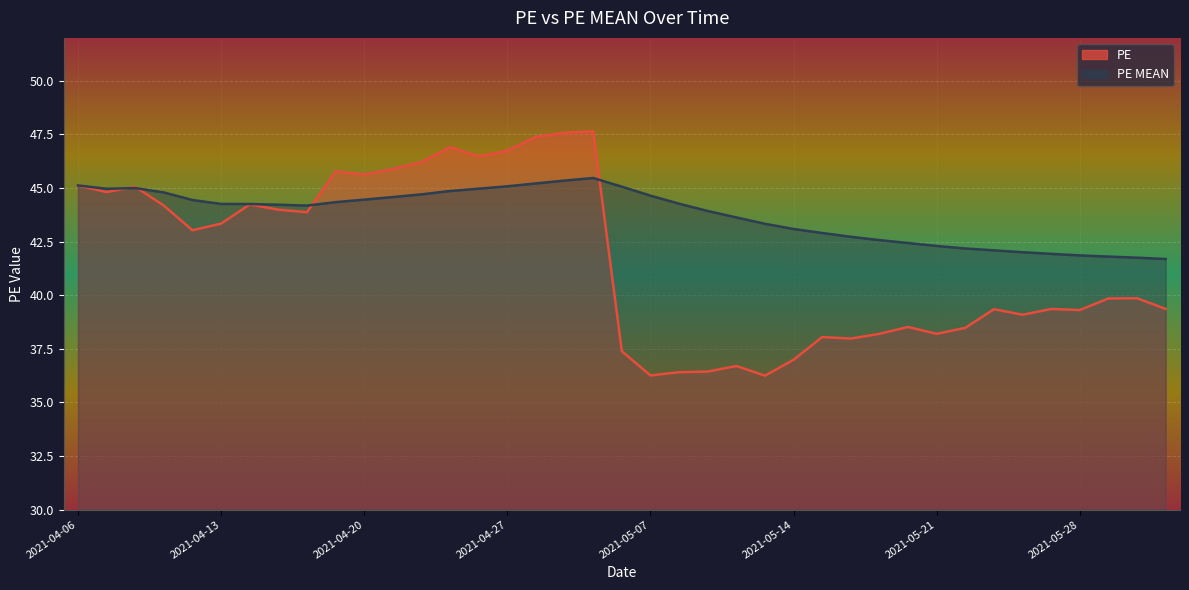

Rank the series by their maximum value, from lowest to highest.

PE MEAN, PE